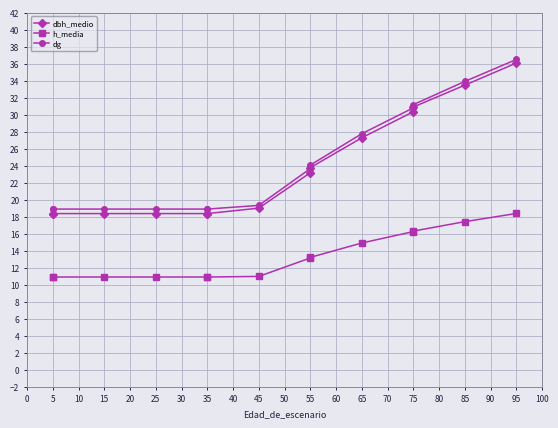

True or false: dbh_medio has more than 1 points higher than both neighbors.

False